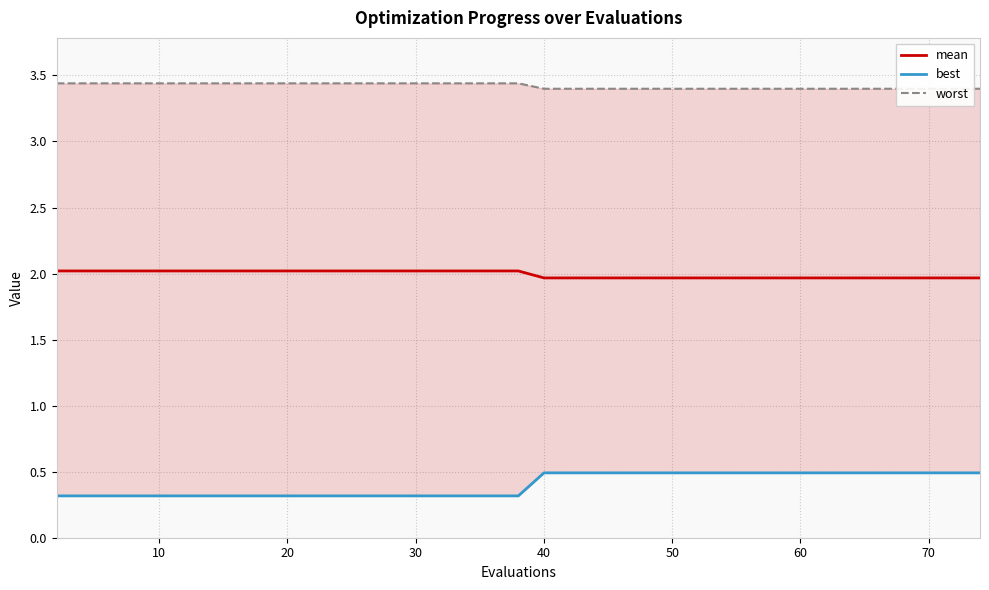

Count the best values in the range 0 to 1.

40